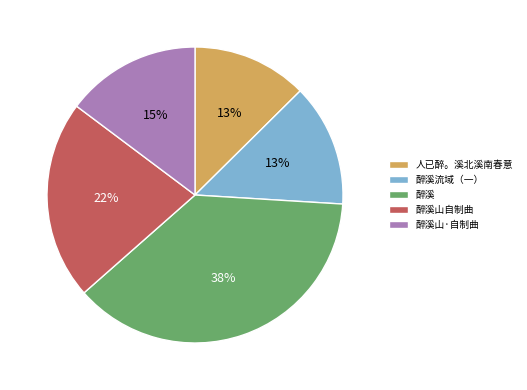

To the nearest percent, what portion does 醉溪山自制曲 represent?

22%